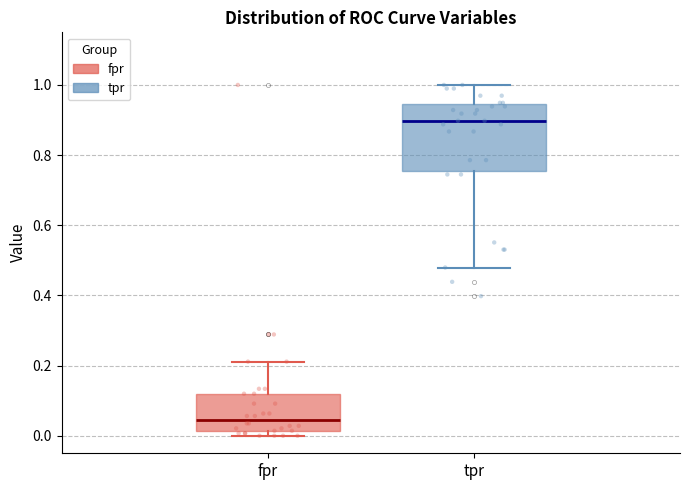

Reading left to right, read every box against the y-axis: the position of its median line, the range the box covers, and the ends of its whiskers. The values are not printed on the chart, so give them approximately, as read against the axis.

fpr: median 0.04, box 0.02 to 0.12, whiskers 0.00 to 0.22
tpr: median 0.90, box 0.76 to 0.94, whiskers 0.48 to 1.00